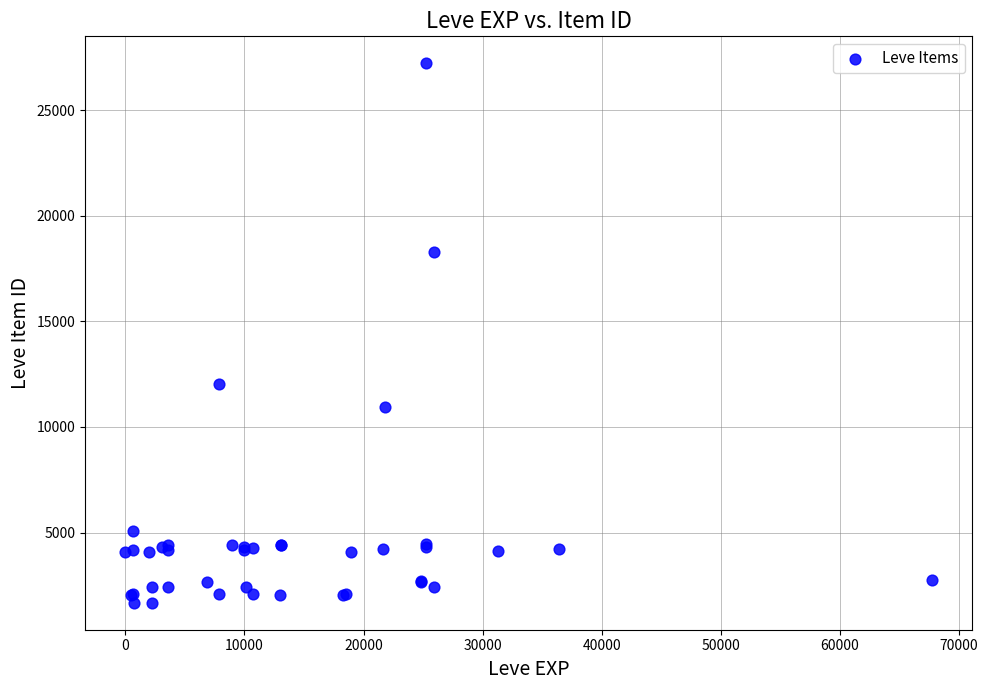

What Y value in the scatter plot is closest to 14448?

12018